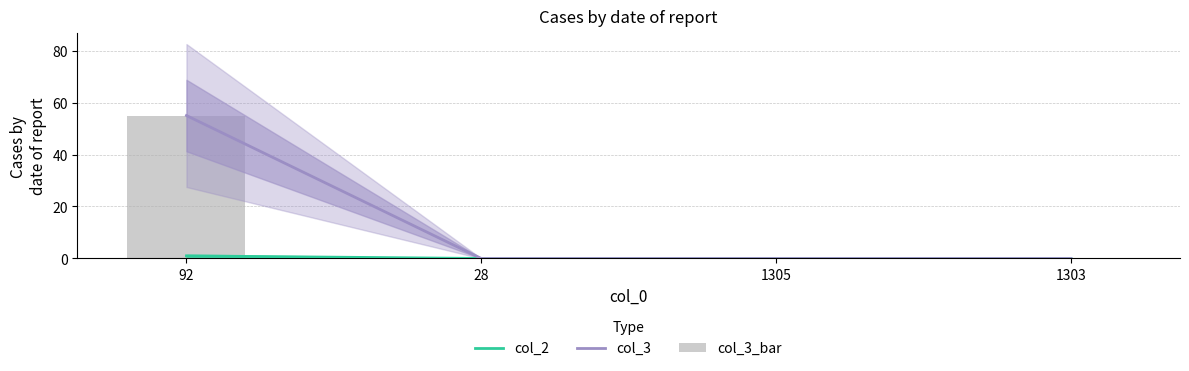

Rank the categories by col_3_bar value from lowest to highest.

28, 1305, 1303, 92